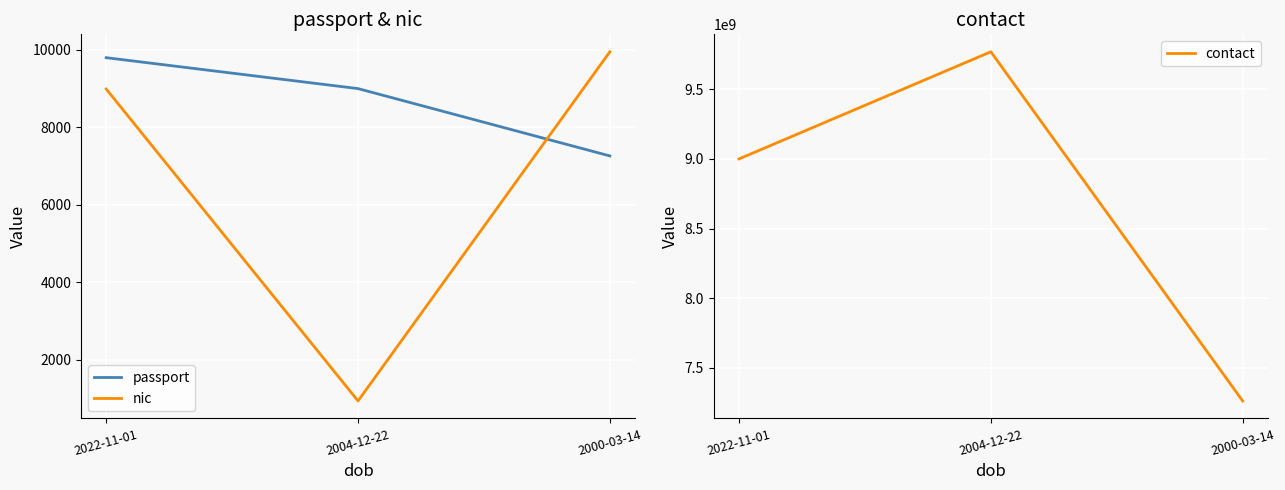

Is the value of nic at 2000-03-14 greater than the value of contact at 2000-03-14?

No